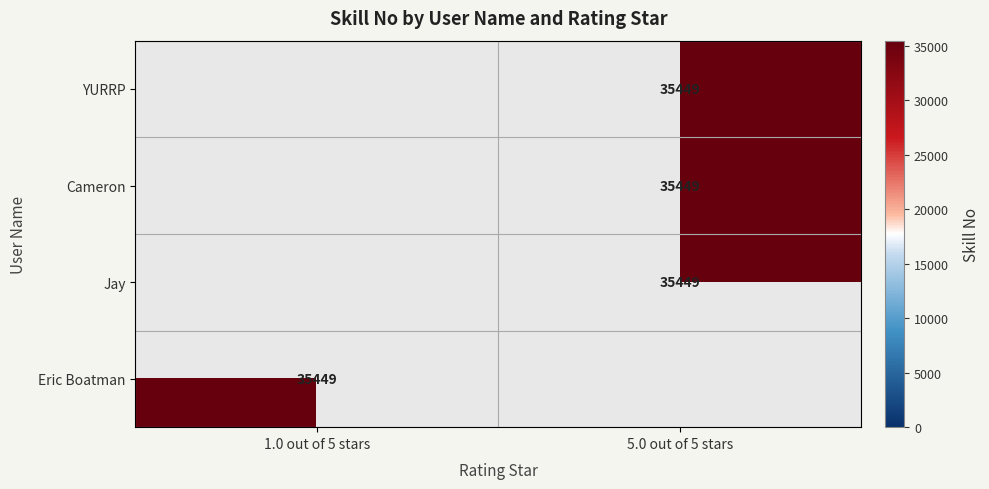

What is the greatest value displayed?

35449.0